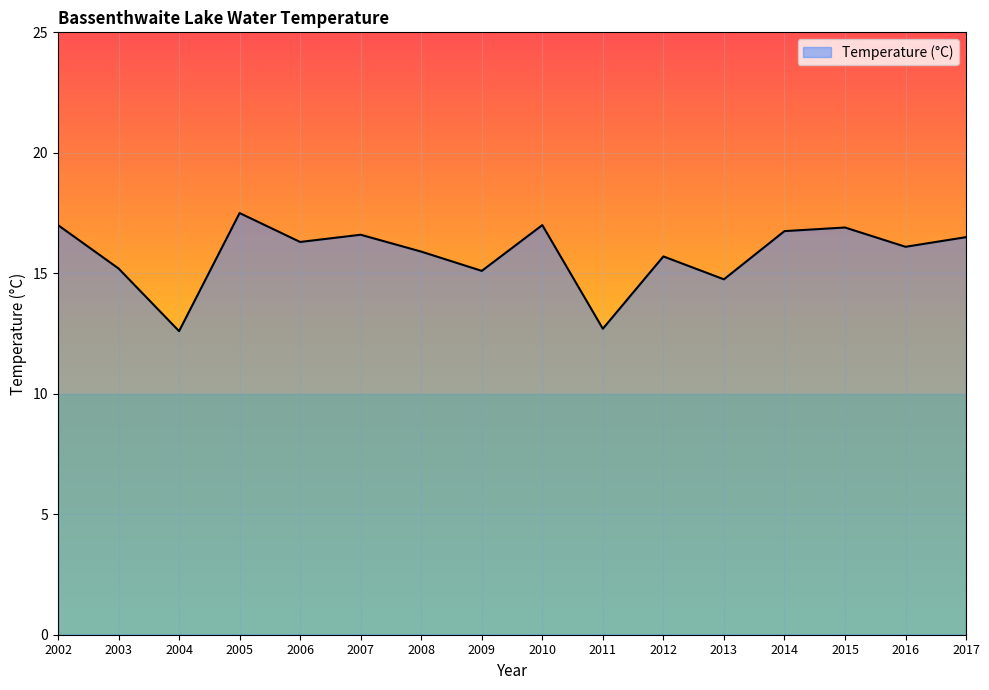

What is the change in value from 2013 to 2014?

+2.0